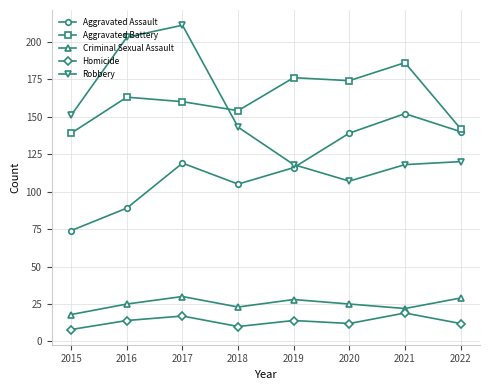

Reading right to left, extract all data points from this chart.

Aggravated Assault: 140	152	139	116	105	119	89	74
Aggravated Battery: 142	186	174	176	154	160	163	139
Criminal Sexual Assault: 29	22	25	28	23	30	25	18
Homicide: 12	19	12	14	10	17	14	8
Robbery: 120	118	107	118	143	211	203	151